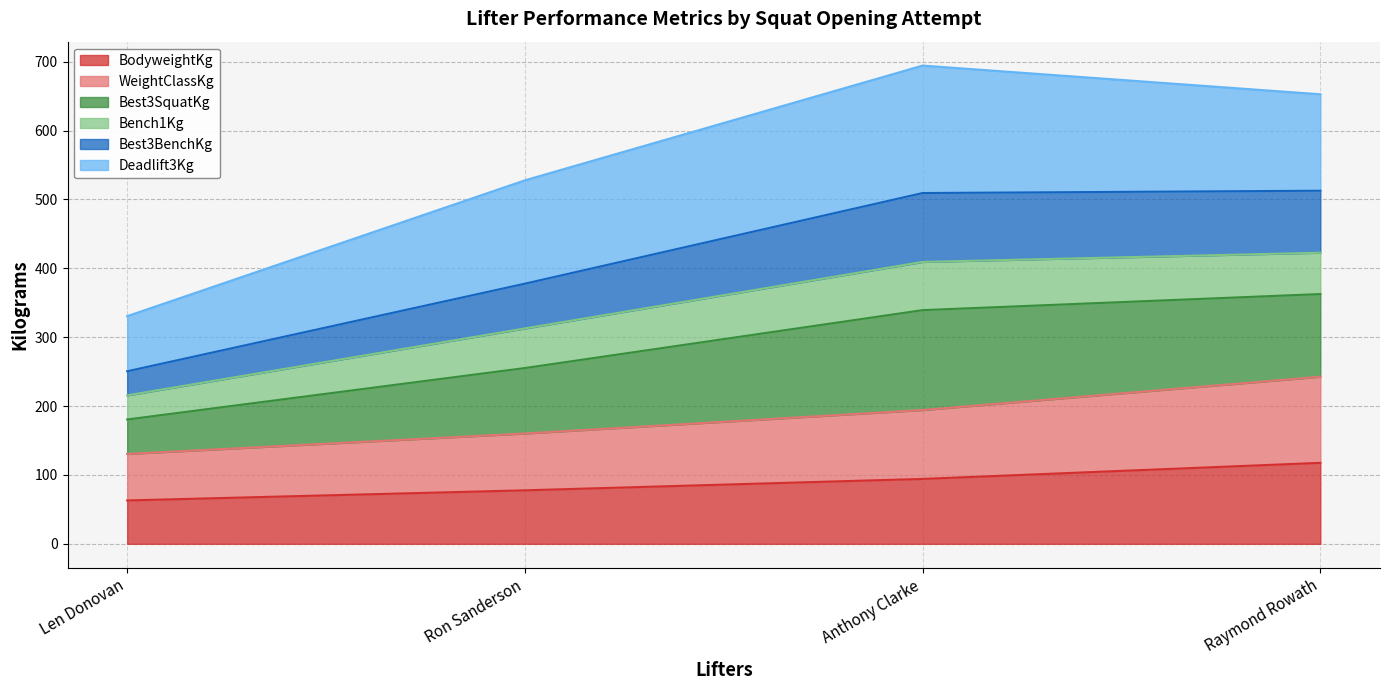

True or false: BodyweightKg and WeightClassKg cross at least once.

False